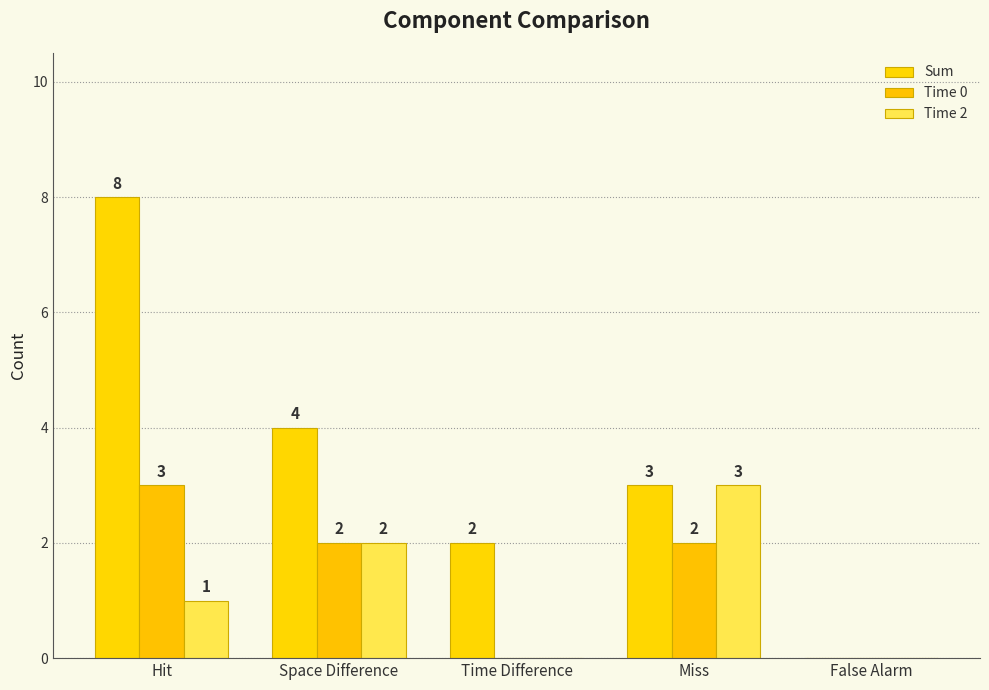

True or false: Sum has a value of 2 at Time Difference.

True